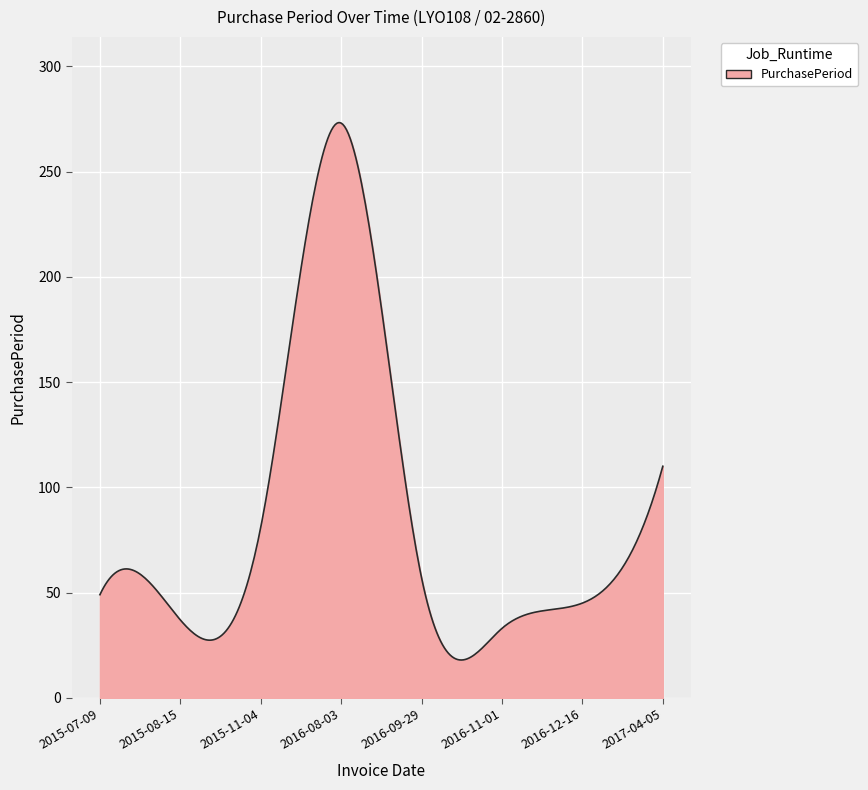

What is the greatest value displayed?

273.3